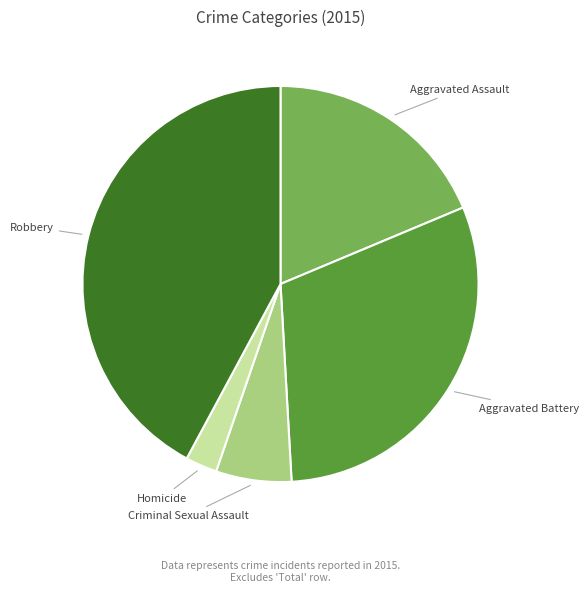

The Aggravated Battery slice represents 30% of the pie. True or false?

True